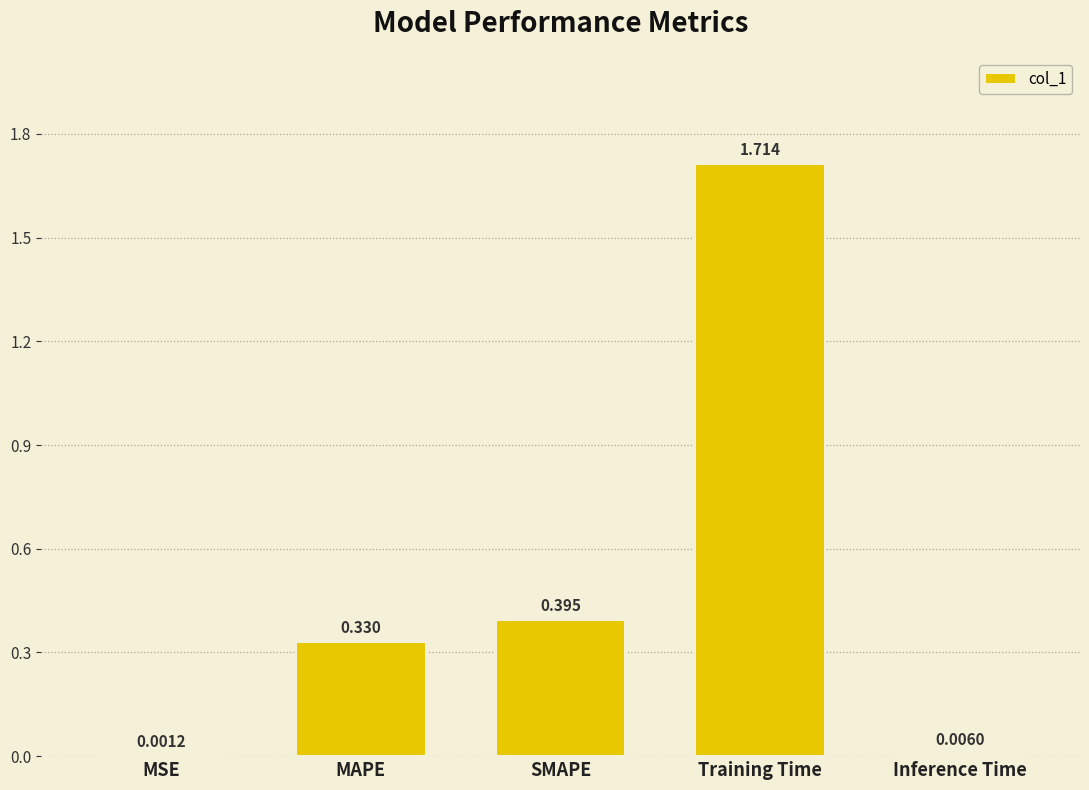

Where is the data nearest to the value 0?

MSE